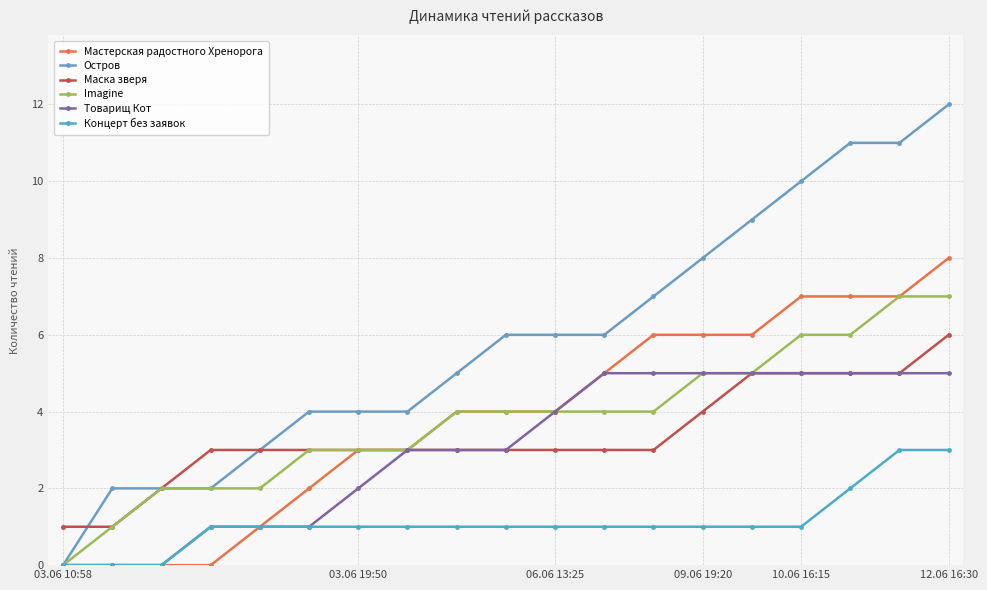

How many lines are shown in the chart?

6